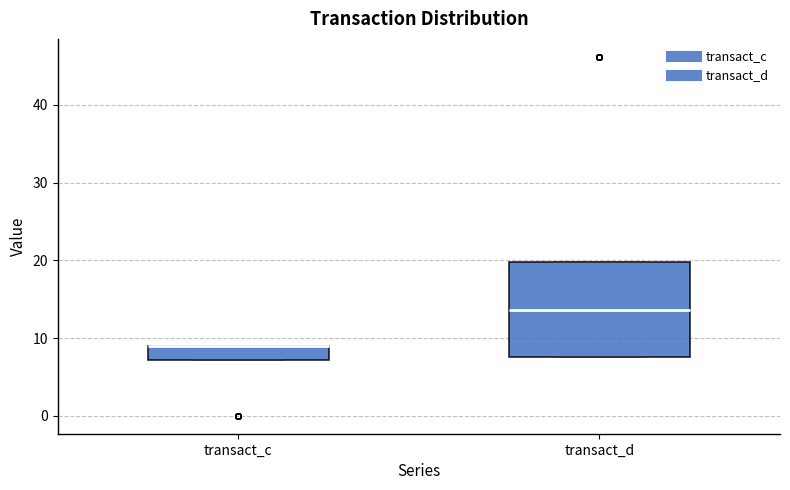

Reading left to right, read every box against the y-axis: the position of its median line, the range the box covers, and the ends of its whiskers. The values are not printed on the chart, so give them approximately, as read against the axis.

transact_c: median 9 (drawn on the box's upper edge), box 7 to 9, whiskers 7 to 9
transact_d: median 14, box 8 to 20, whiskers 8 to 20